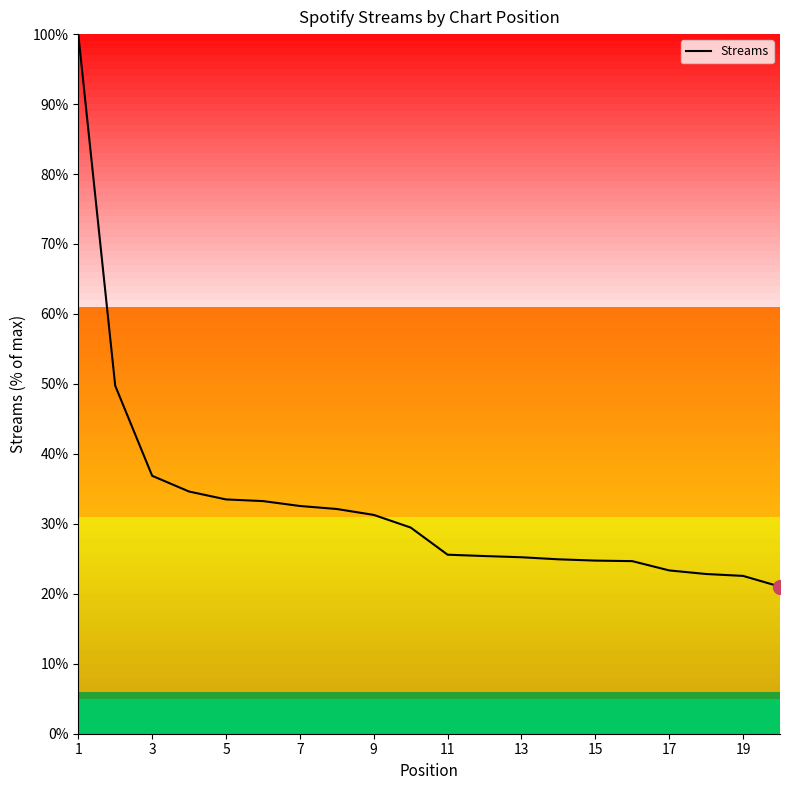

What is the greatest value displayed?

100.0